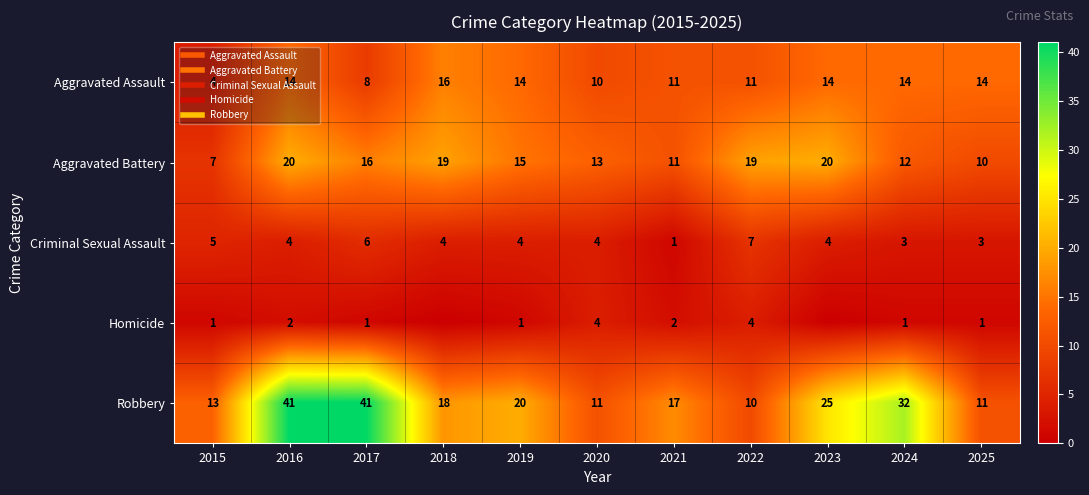

What is the maximum value for Criminal Sexual Assault?

7